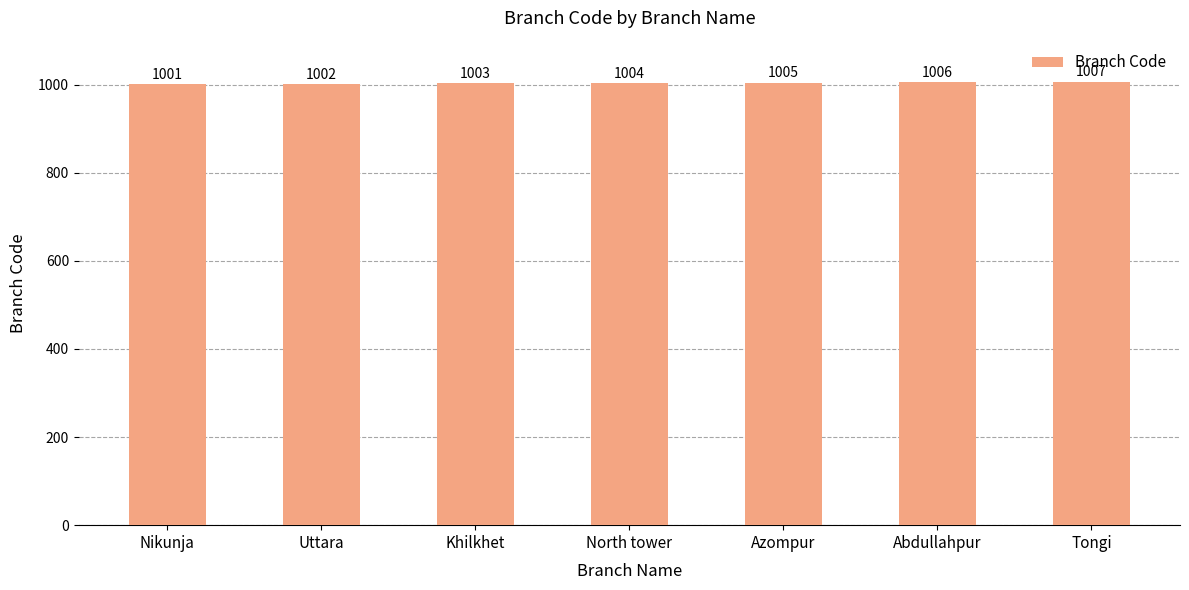

What is the sum of all values?

7028